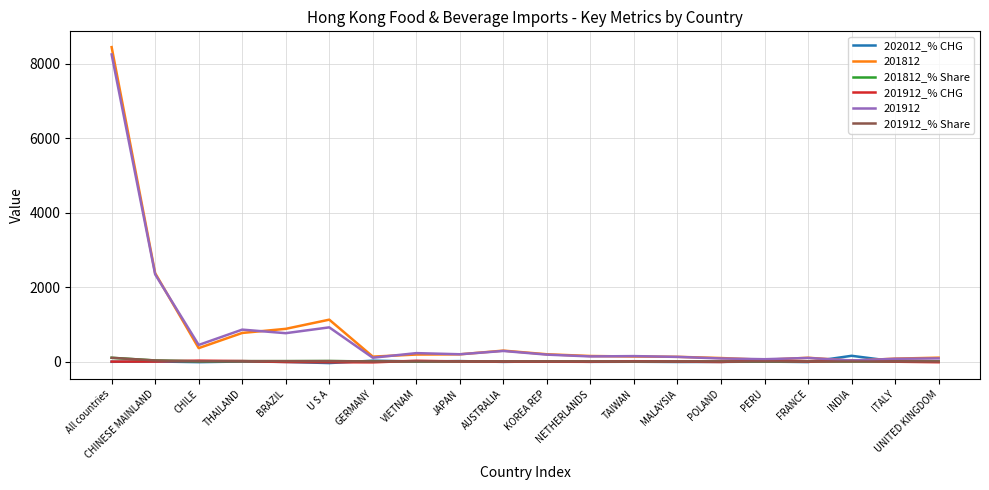

In 201812_% Share, how many points are lower than both neighbors (excluding endpoints)?

4